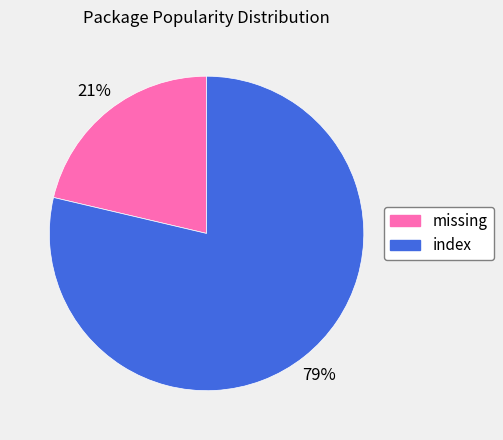

Count the number of slices in the pie.

2